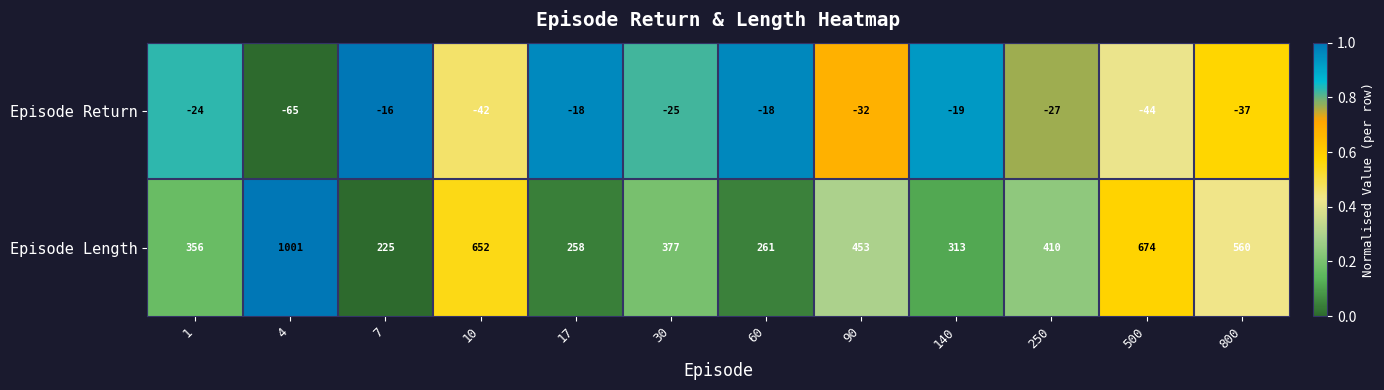

Reading left to right, extract all data points from this chart.

Episode Return: -24	-65	-16	-42	-18	-25	-18	-32	-19	-27	-44	-37
Episode Length: 356	1001	225	652	258	377	261	453	313	410	674	560